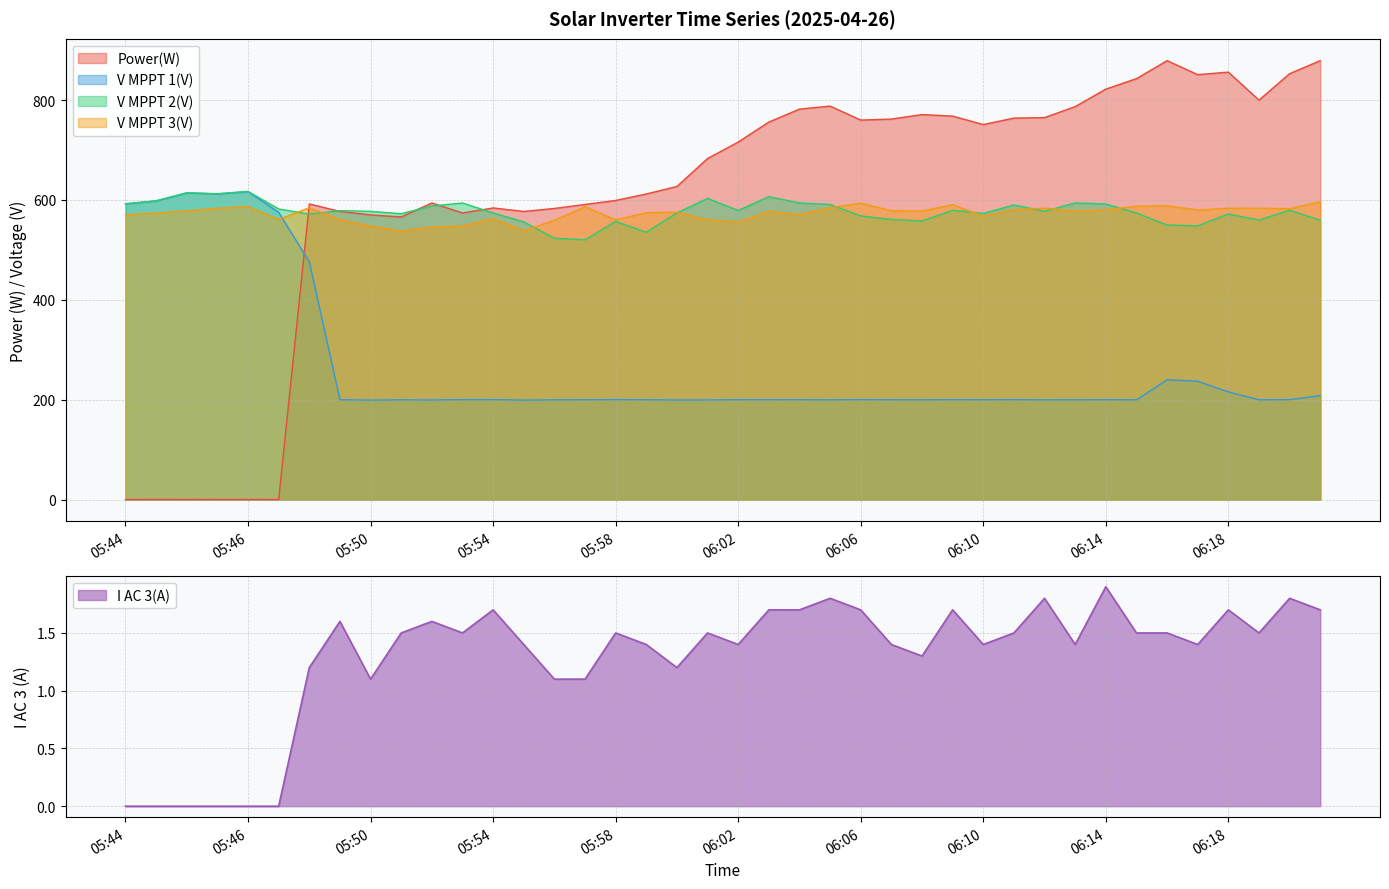

Is the value of V MPPT 2(V) at 06:18 greater than the value of V MPPT 1(V) at 06:10?

Yes